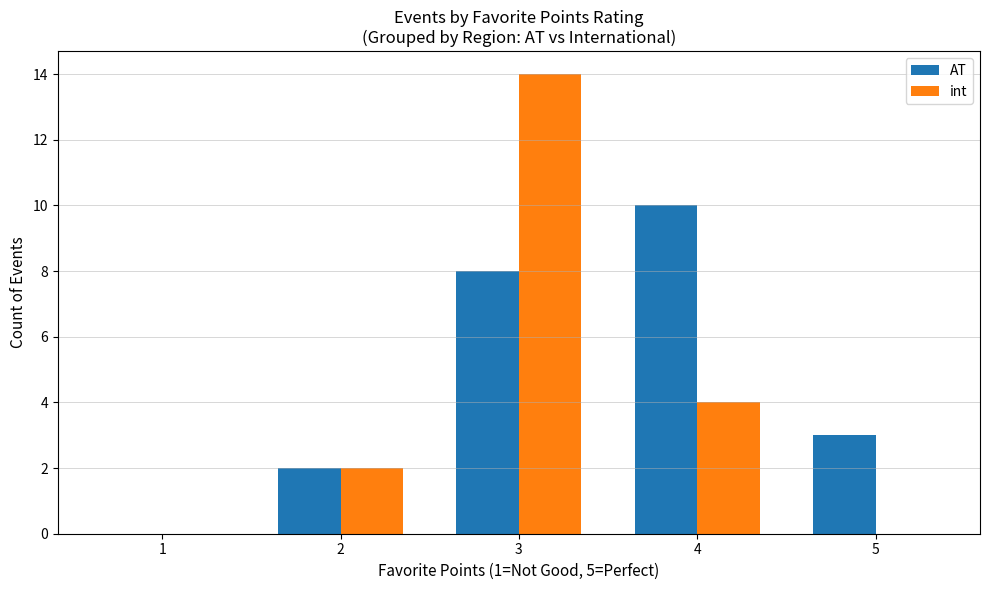

Is the value of int at 2 greater than the value of AT at 4?

No